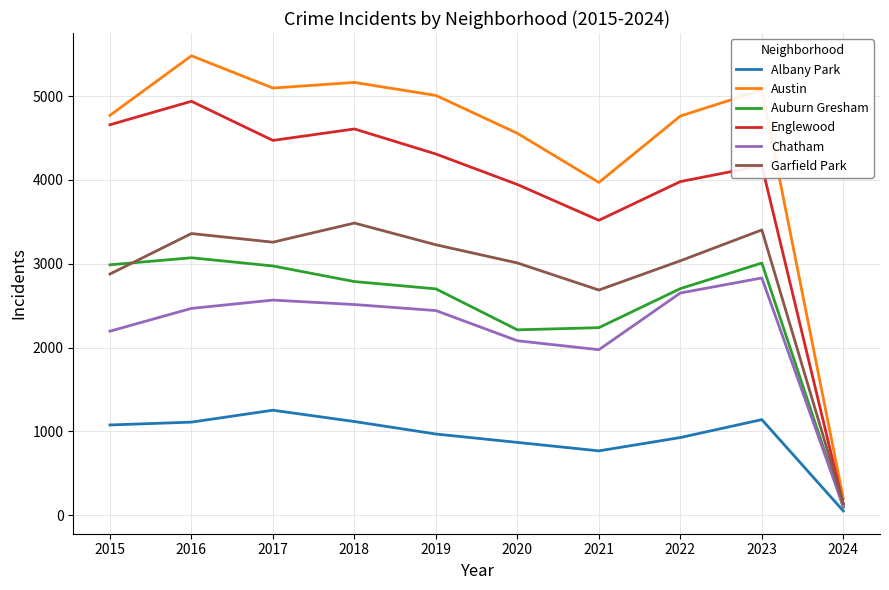

Which series changed the most between 2018 and 2022?

Englewood